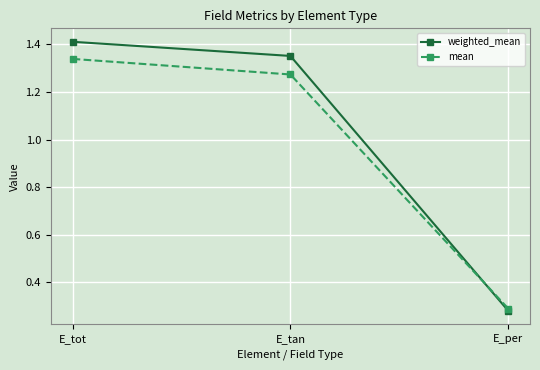

How many categories are shown in the chart?

3